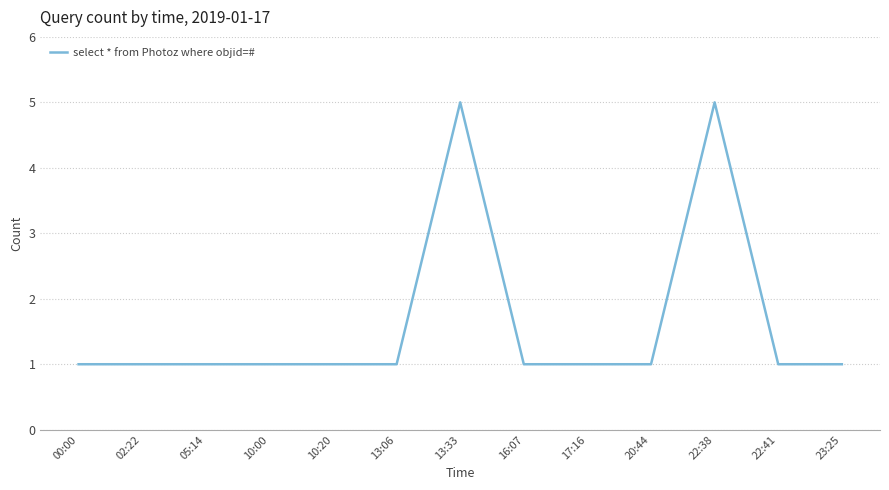

What is the difference between the maximum and second lowest values?

4